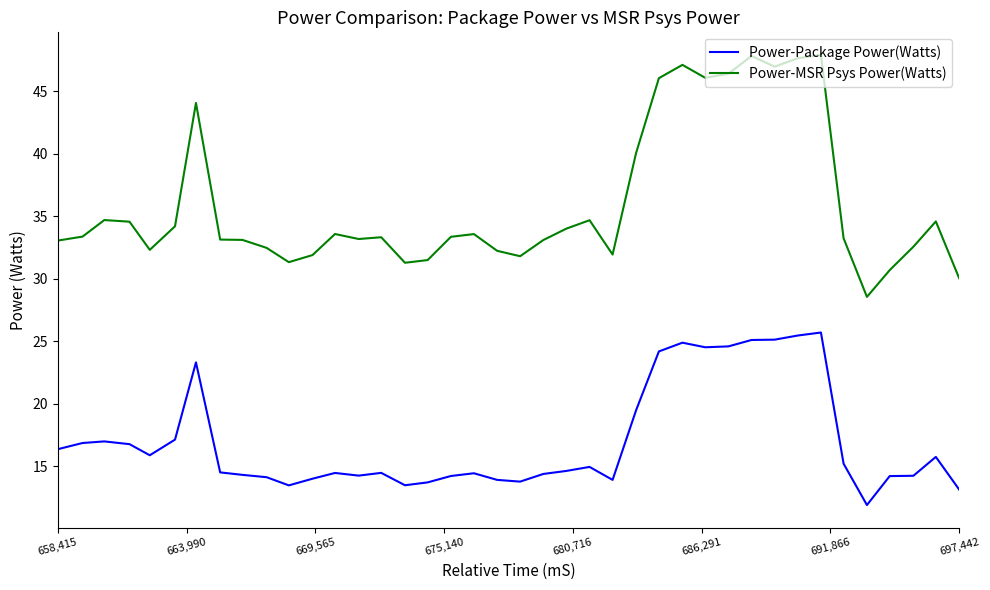

What is the difference between the maximum and minimum values in the Power-Package Power(Watts) series?

13.8